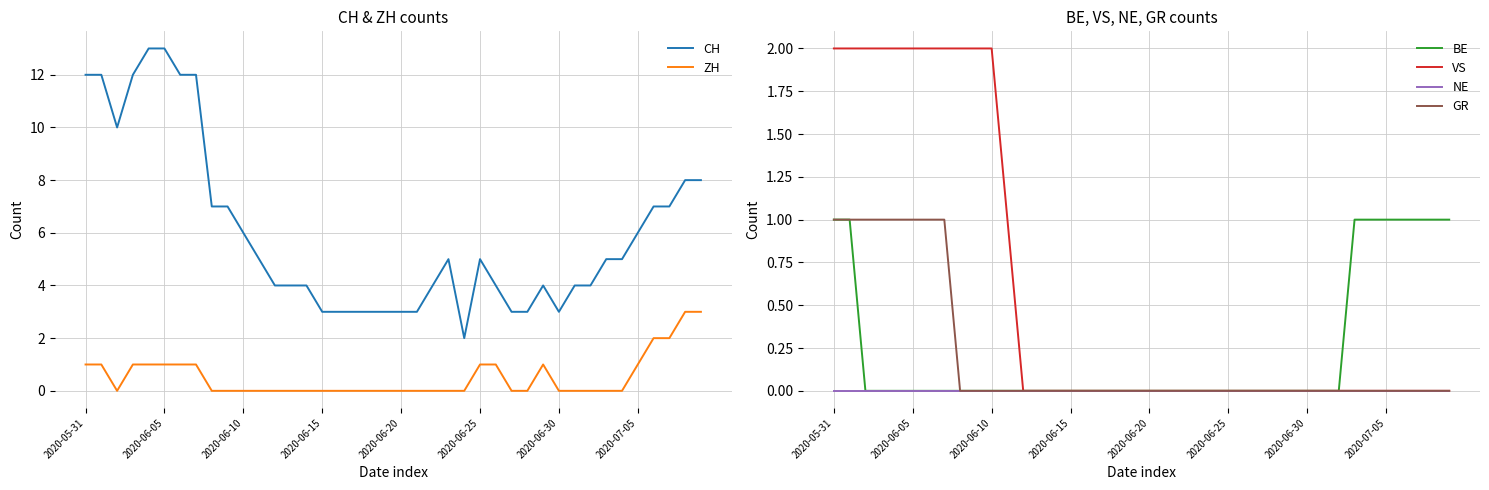

What is the spread (max minus min) of values at 37?

7